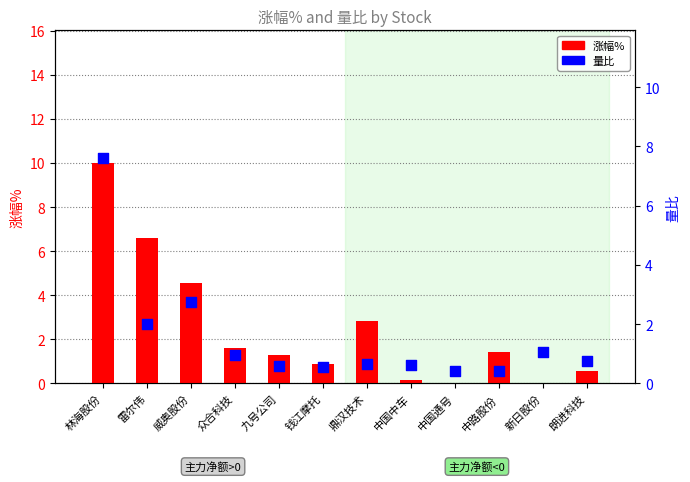

What are all the series names shown in the legend?

涨幅%, 量比